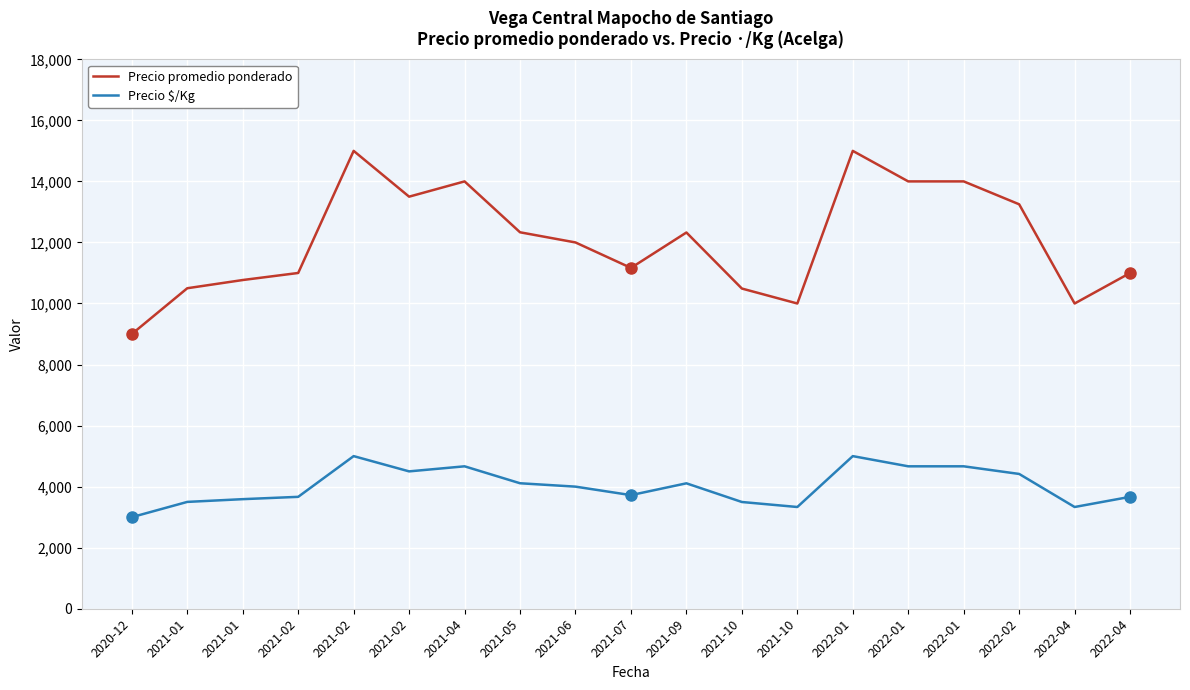

What is the maximum value shown in the chart?

15000